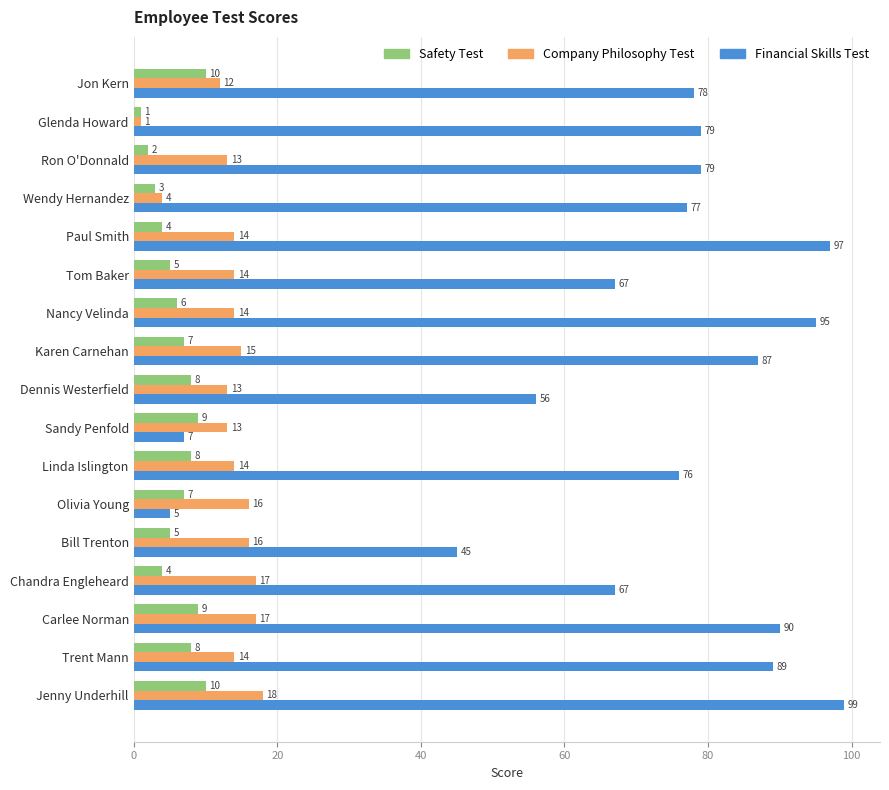

Rank the series by their maximum value, from lowest to highest.

Safety Test, Company Philosophy Test, Financial Skills Test